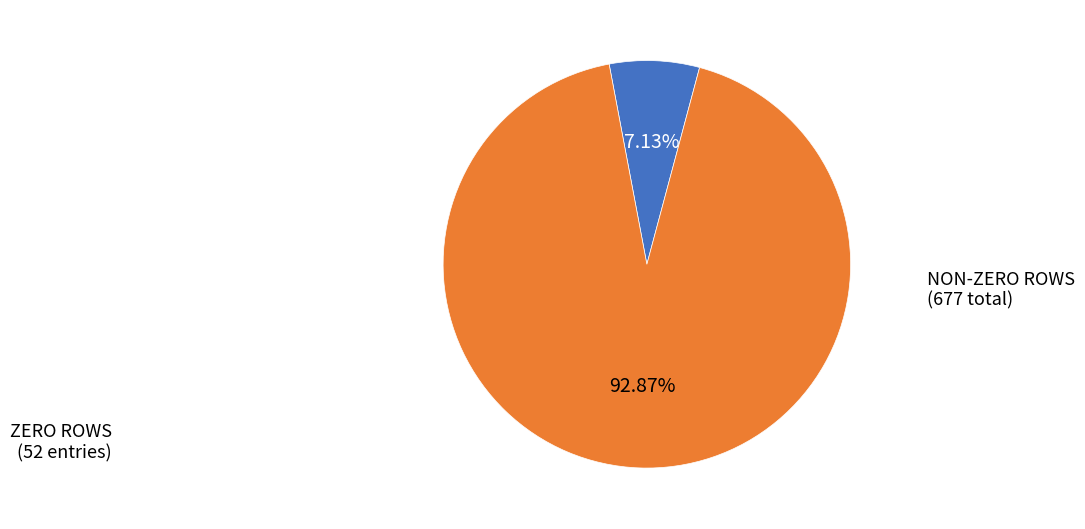

How many segments does this pie chart have?

2